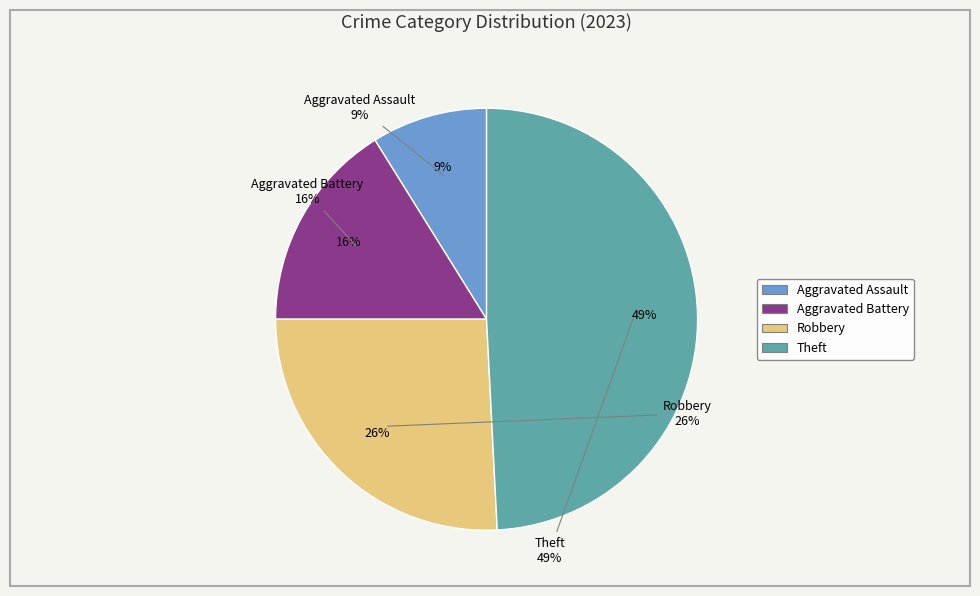

Is there any slice that represents more than half of the pie?

No